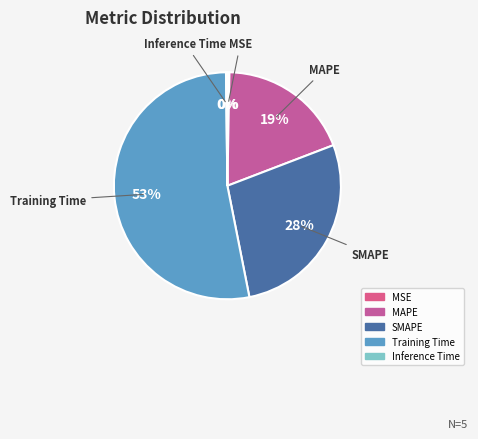

Which has a higher value, SMAPE or MSE?

SMAPE